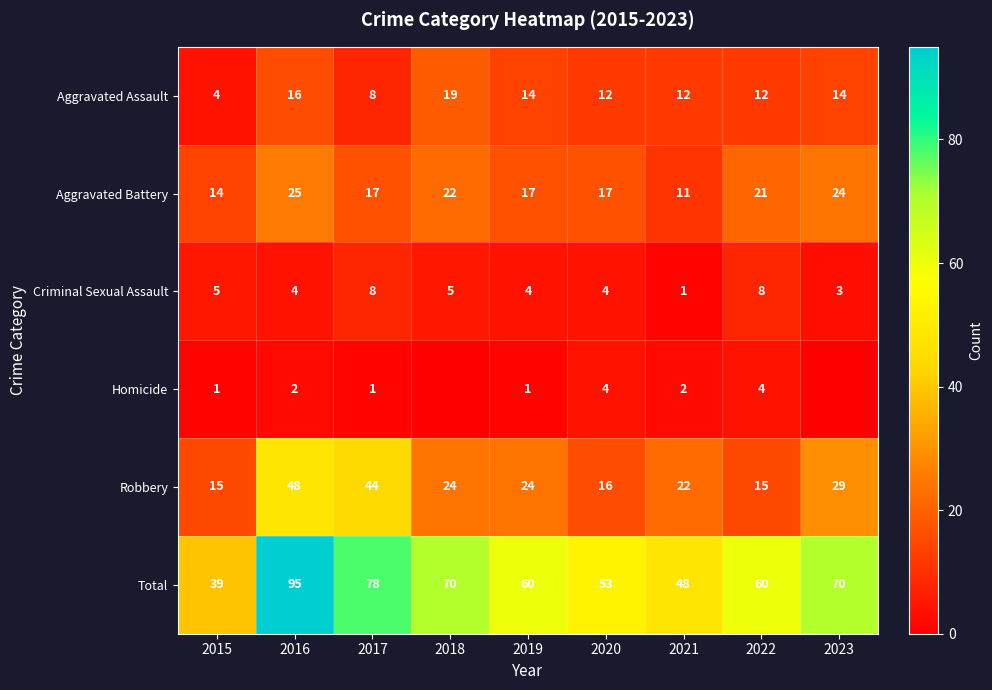

What value does the Criminal Sexual Assault series have at 2023?

3